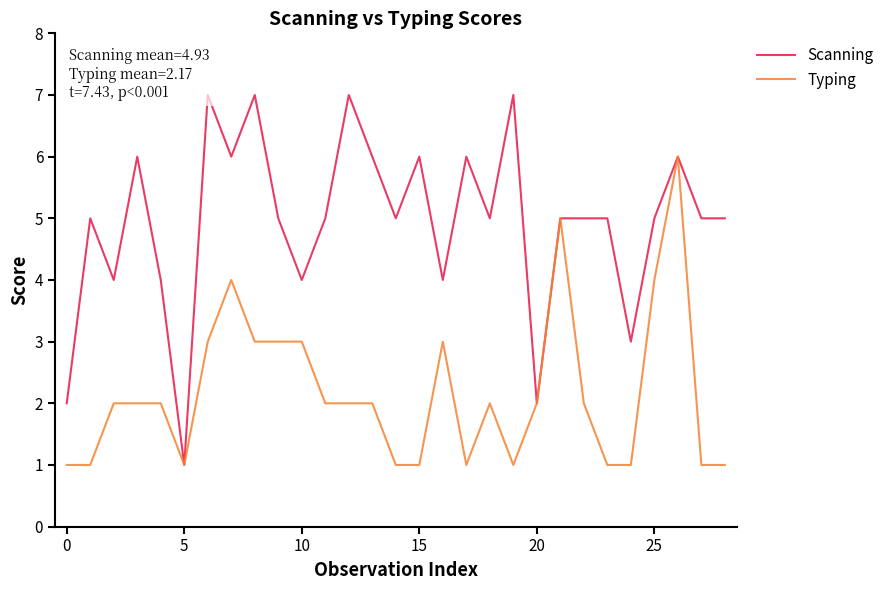

What is the difference between the Typing values at 16 and 26?

3